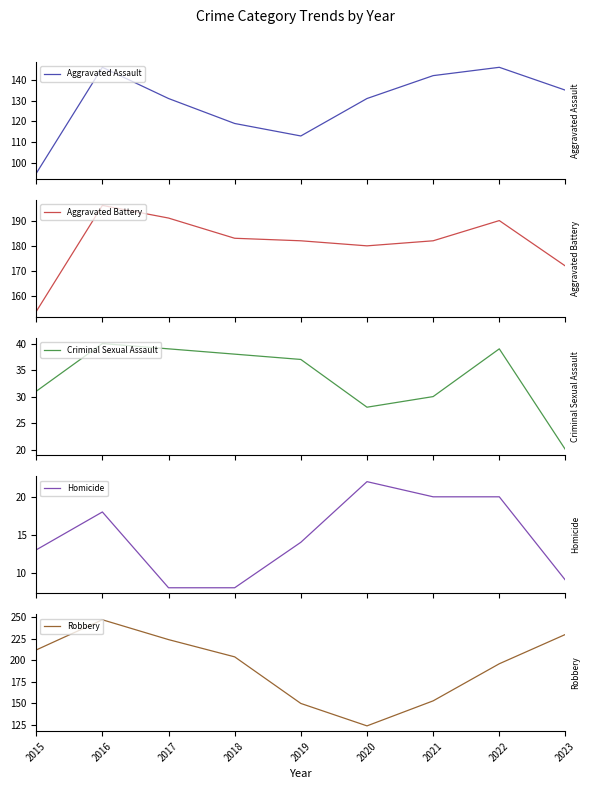

Which series has the largest total across all categories?

Robbery